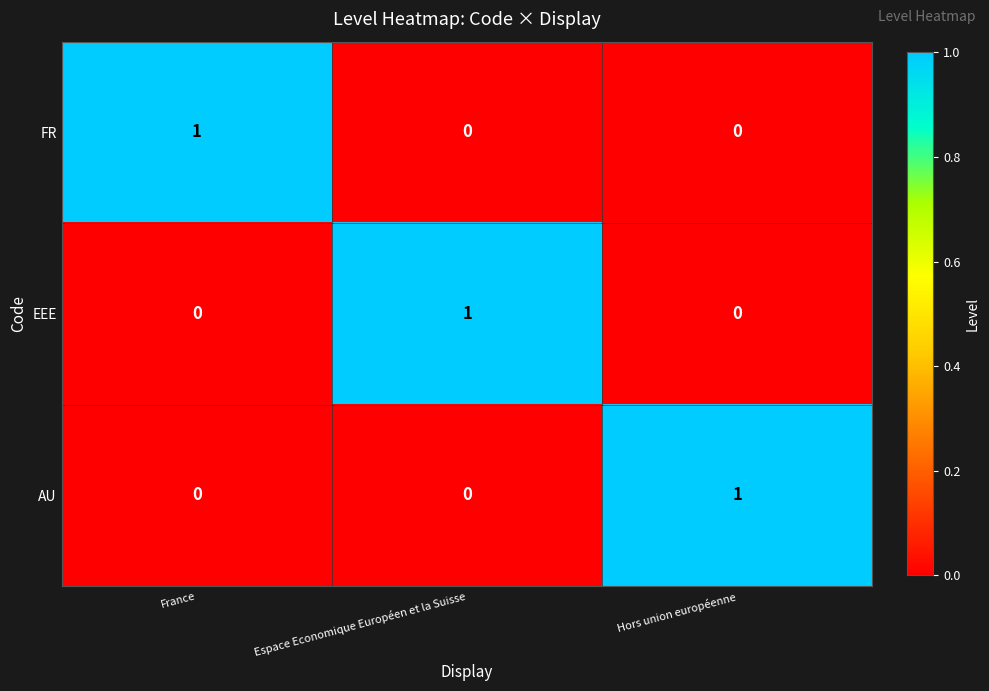

What is the total value across all series at France?

1